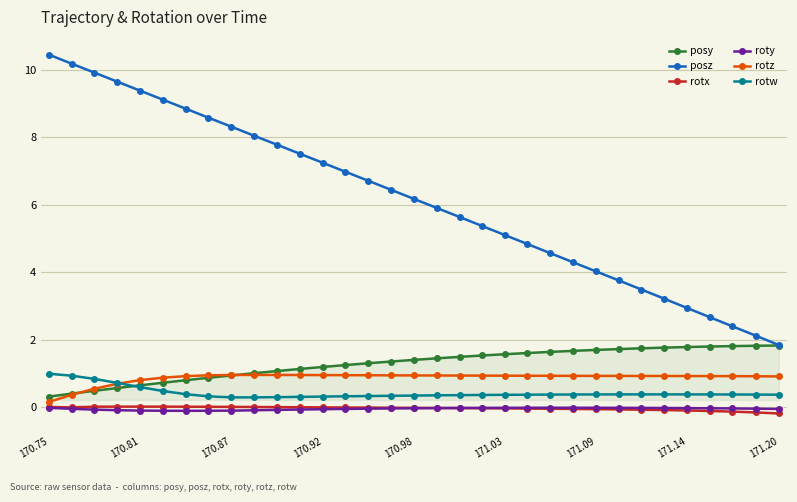

True or false: rotw and rotx cross at least once.

False